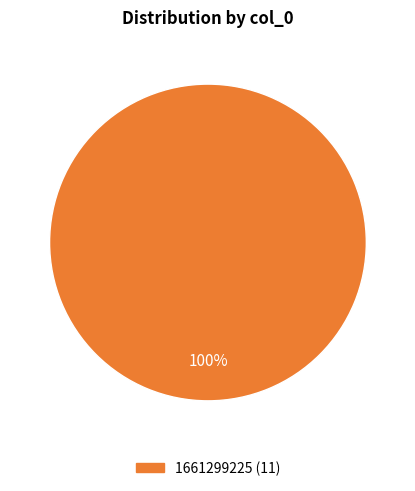

Is there any slice that represents more than half of the pie?

Yes